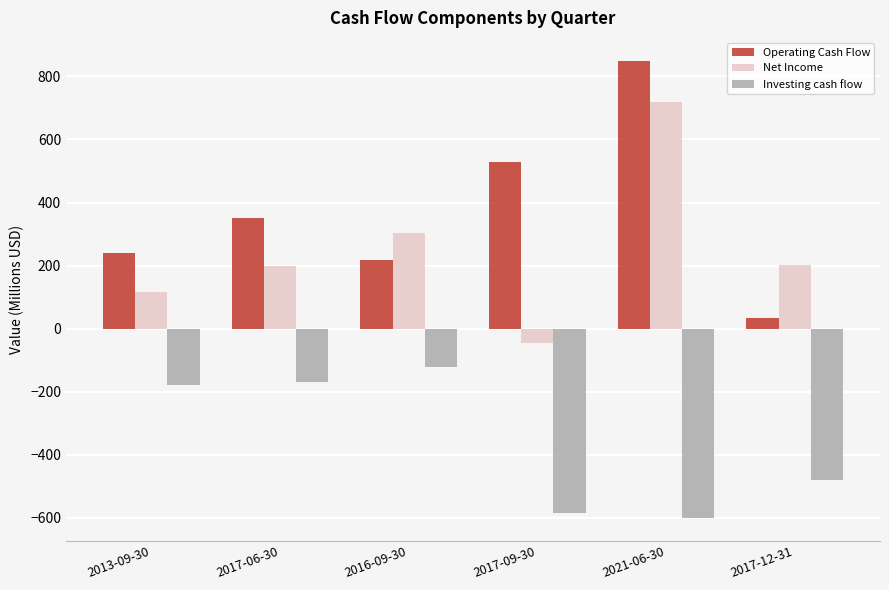

Which series has the largest total across all categories?

Operating Cash Flow